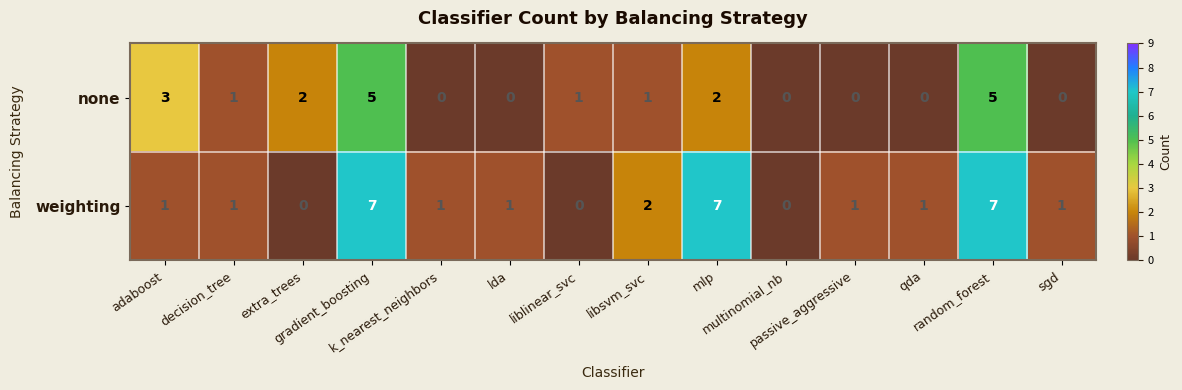

How many categories are shown in the chart?

14